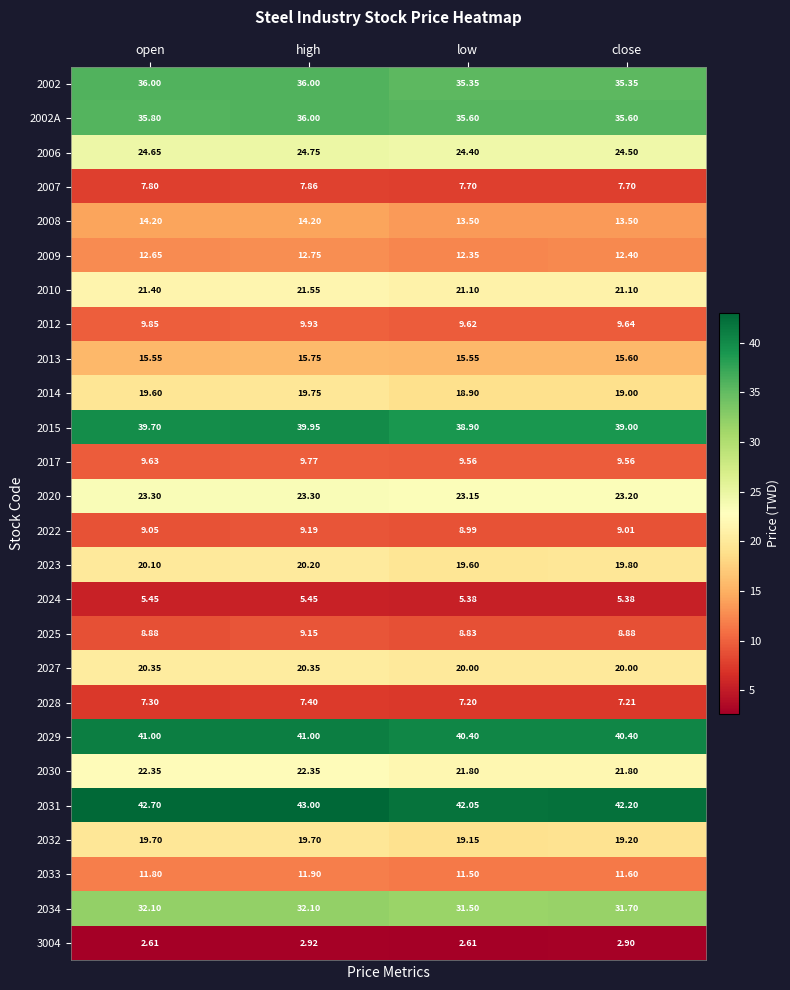

Where does the 2023 series first go above 20?

open